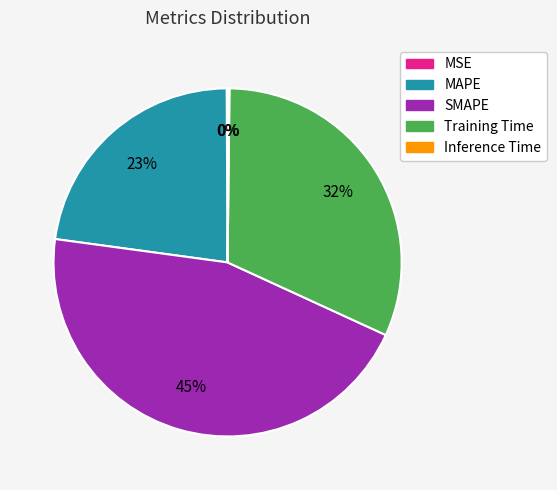

To the nearest percent, what is the average slice percentage?

20%